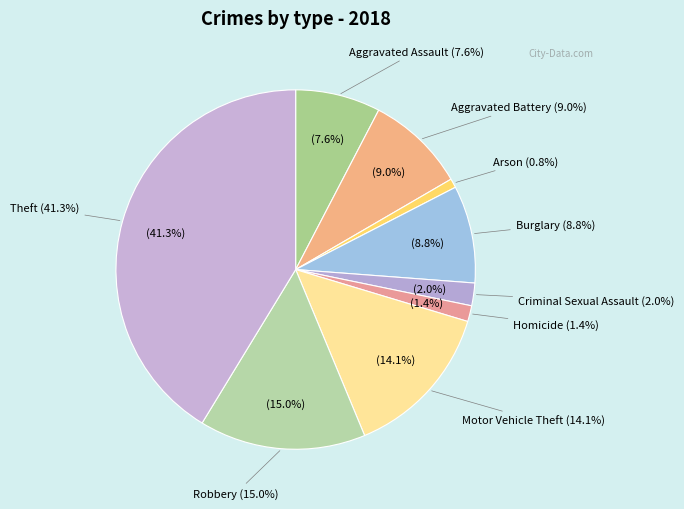

What is the ratio of the value at Aggravated Assault to the value at Homicide?

5.4